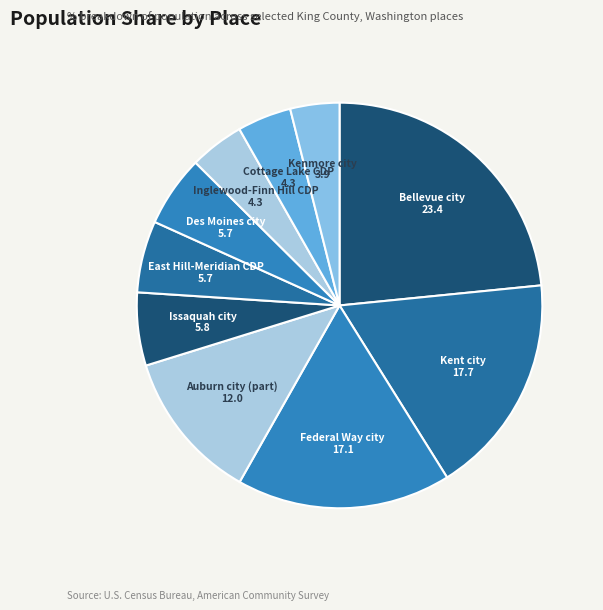

Is the sum of East Hill-Meridian CDP and Inglewood-Finn Hill CDP greater than half?

No